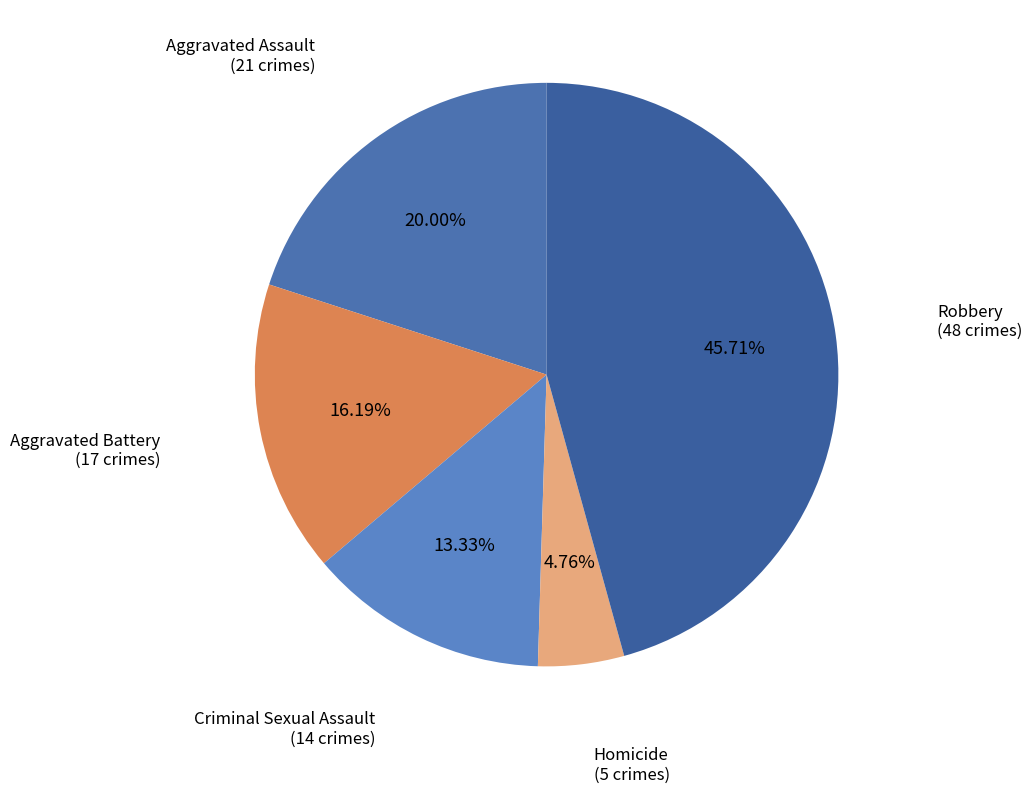

Is Criminal Sexual Assault the majority of the pie?

No